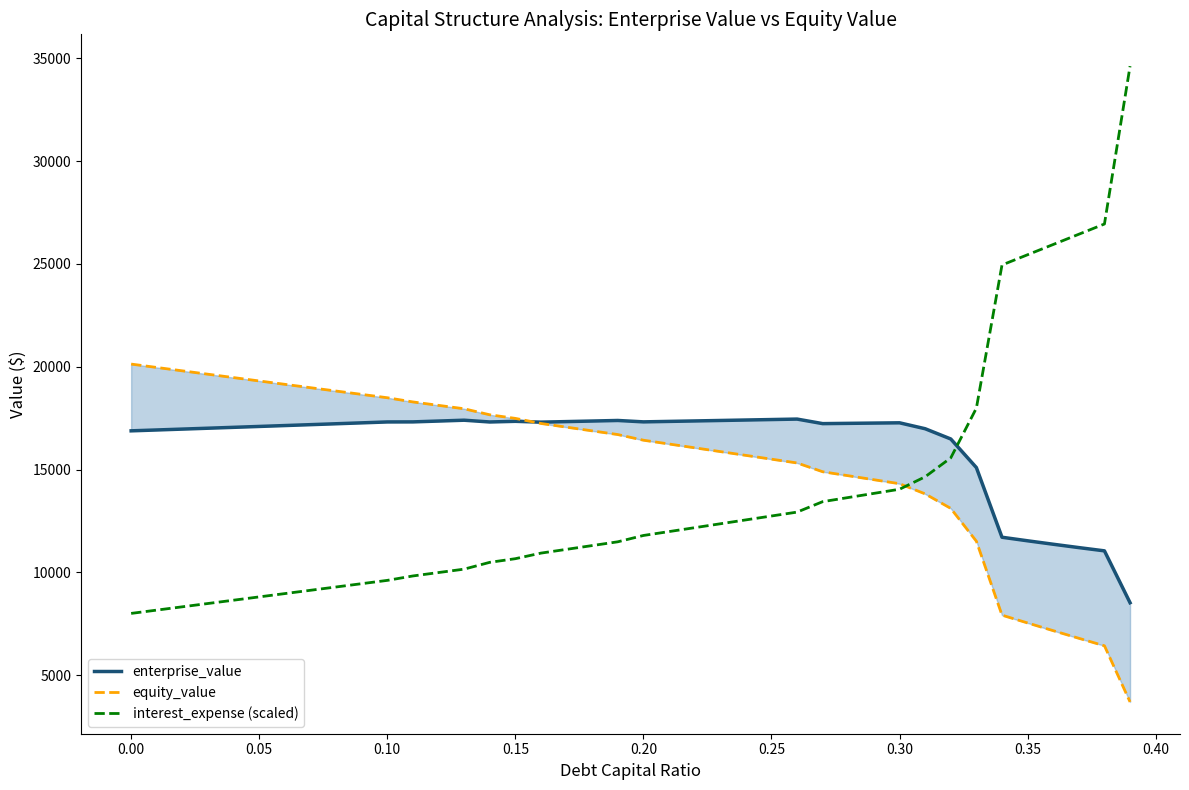

Reading right to left, transcribe all the data shown in this chart.

enterprise_value: 8519.2	11043.1	11201.5	11364.6	11532.5	11705.4	15094.2	16485.4	16984.2	17272.5	17259.2	17245.9	17232.6	17453.6	17430.9	17408.3	17385.7	17363.1	17340.7	17318.2	17386.0	17358.8	17331.5	17304.4	17344.8	17313.1	17398.8	17357.9	17317.2	17314.4	17270.2	17226.1	17182.3	17138.7	17095.3	17052.2	17009.3	16966.5	16924.0	16881.7
equity_value: 3693.3	6424.3	6789.8	7159.8	7534.7	7914.7	11510.5	13108.8	13814.5	14309.8	14503.6	14697.3	14891.0	15319.1	15503.4	15687.8	15872.2	16056.7	16241.3	16425.9	16700.7	16880.4	17060.2	17240.1	17487.5	17662.9	17955.6	18121.7	18288.0	18492.3	18655.1	18818.0	18981.2	19144.7	19308.3	19472.2	19636.3	19800.6	19965.1	20129.8
interest_expense (scaled): 34624.6	26944.3	26445.8	25947.2	25448.7	24950.2	17985.3	15566.1	14646.2	14040.5	13839.2	13637.8	13436.5	12928.3	12738.8	12549.2	12359.7	12170.1	11980.6	11791.0	11483.5	11300.1	11116.8	10933.4	10661.6	10484.2	10153.3	9987.7	9822.0	9606.7	9446.0	9285.4	9124.7	8964.0	8803.4	8642.7	8482.0	8321.3	8160.7	8000.0